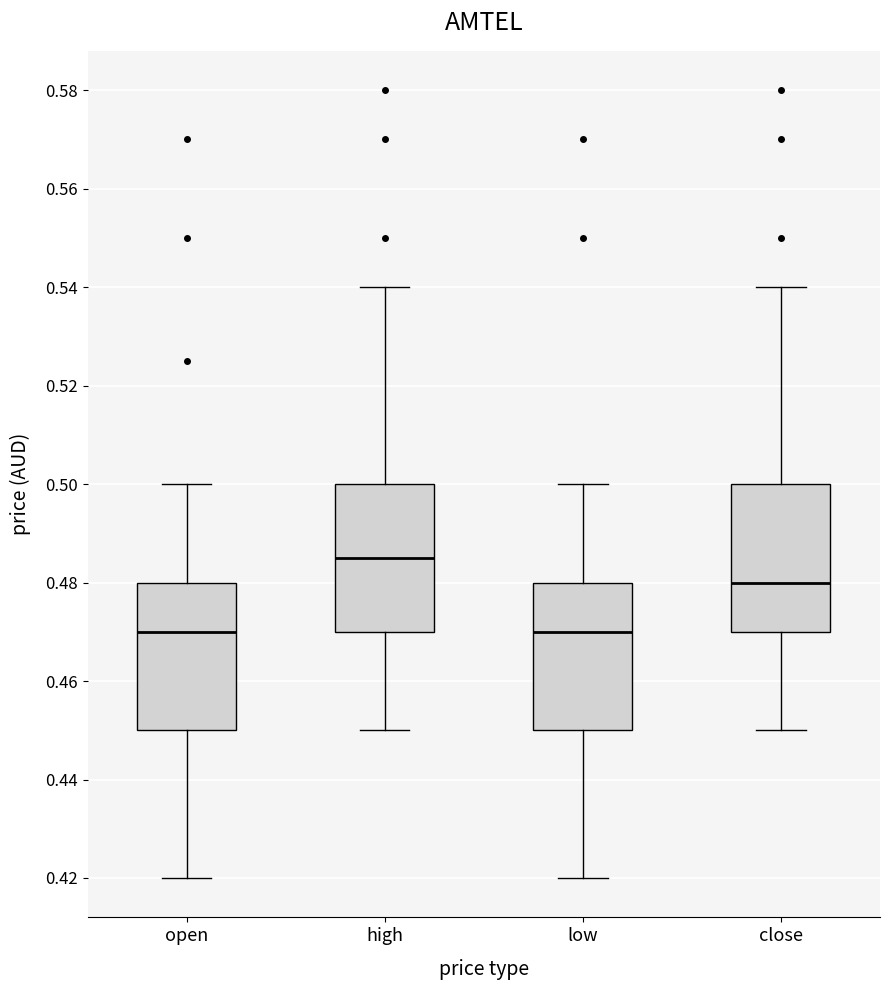

Reading left to right, read every box against the y-axis: the position of its median line, the range the box covers, and the ends of its whiskers. The values are not printed on the chart, so give them approximately, as read against the axis.

open: median 0.470, box 0.450 to 0.480, whiskers 0.420 to 0.500
high: median 0.486, box 0.470 to 0.500, whiskers 0.450 to 0.540
low: median 0.470, box 0.450 to 0.480, whiskers 0.420 to 0.500
close: median 0.480, box 0.470 to 0.500, whiskers 0.450 to 0.540